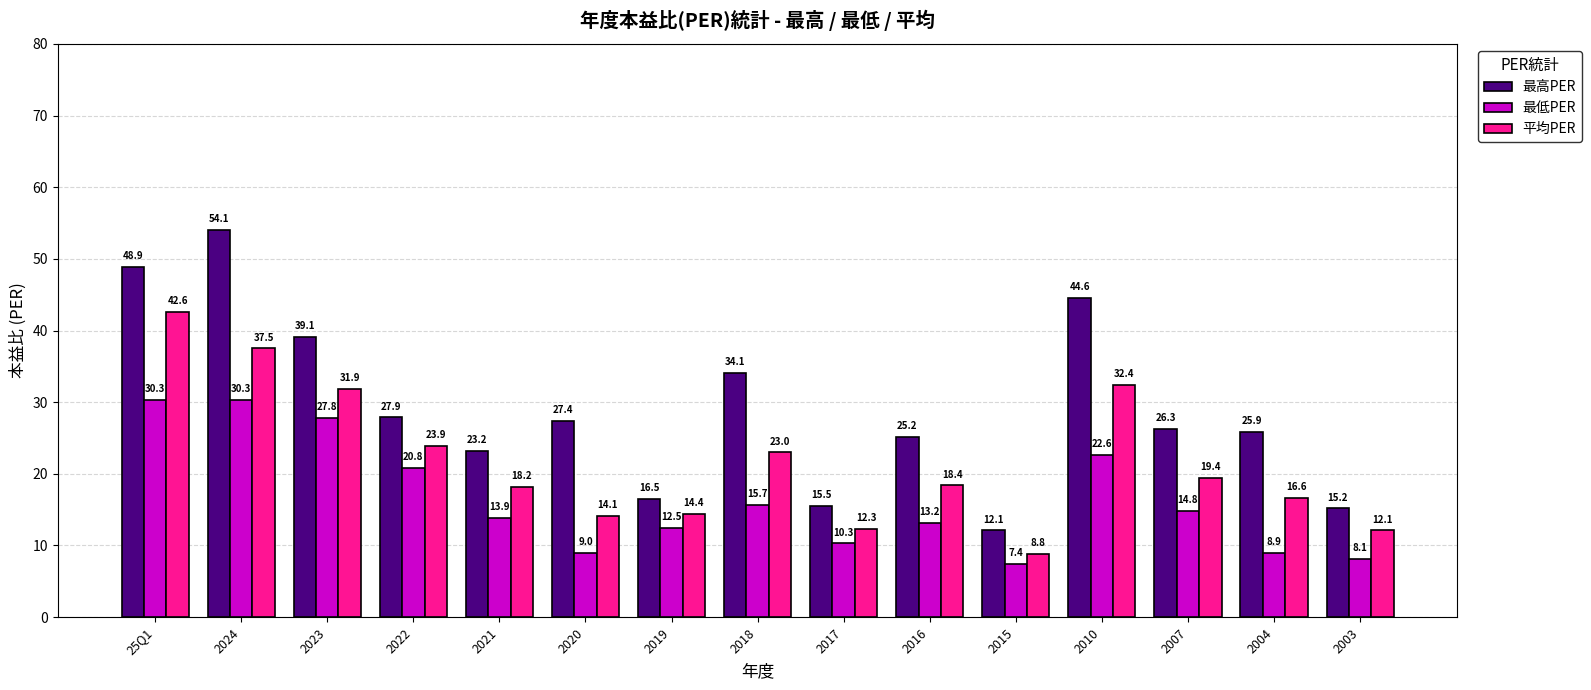

Which series has the largest total across all categories?

最高PER